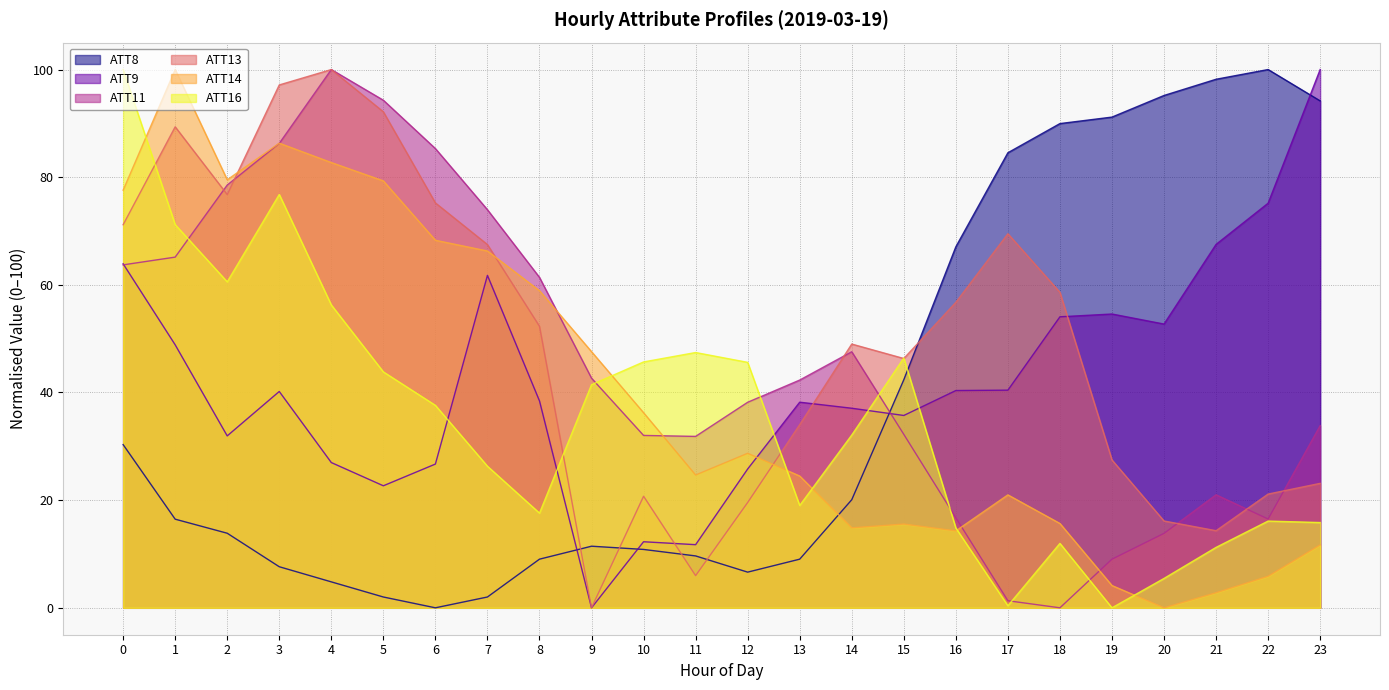

What is the total value across all series at 2?

341.2